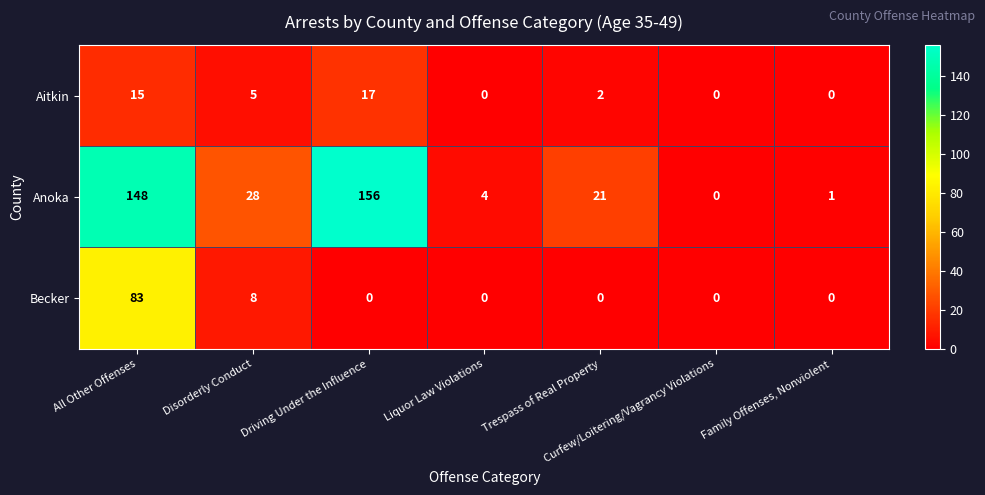

At which category is the sum across all series the highest?

All Other Offenses